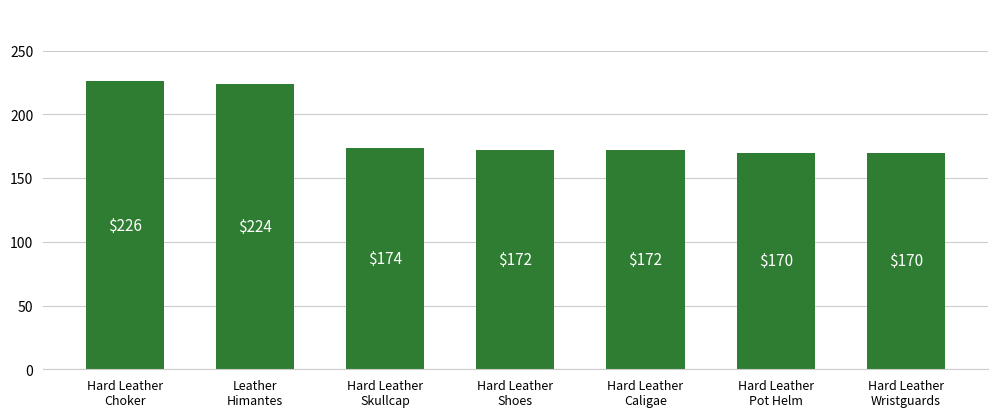

True or false: the data shows 139 at Hard Leather
Choker.

False